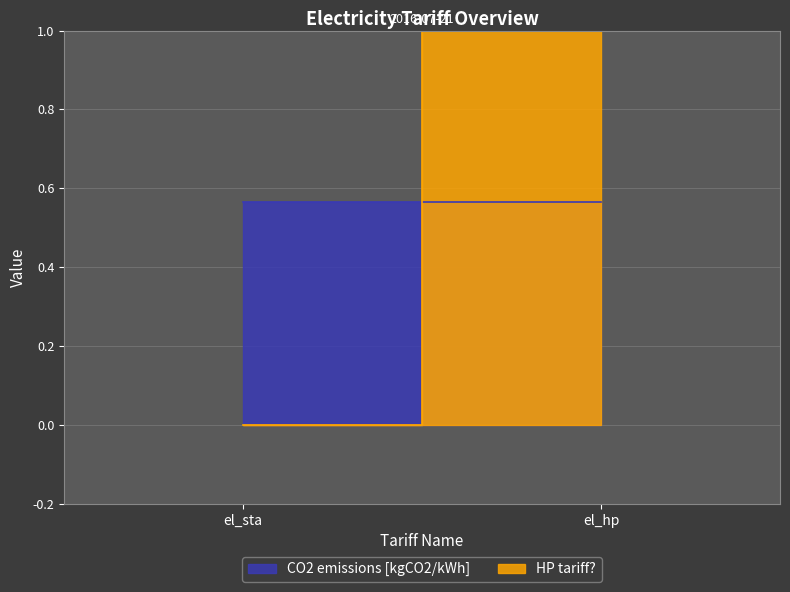

True or false: CO2 emissions [kgCO2/kWh] has a value of 0.6 at el_hp.

True